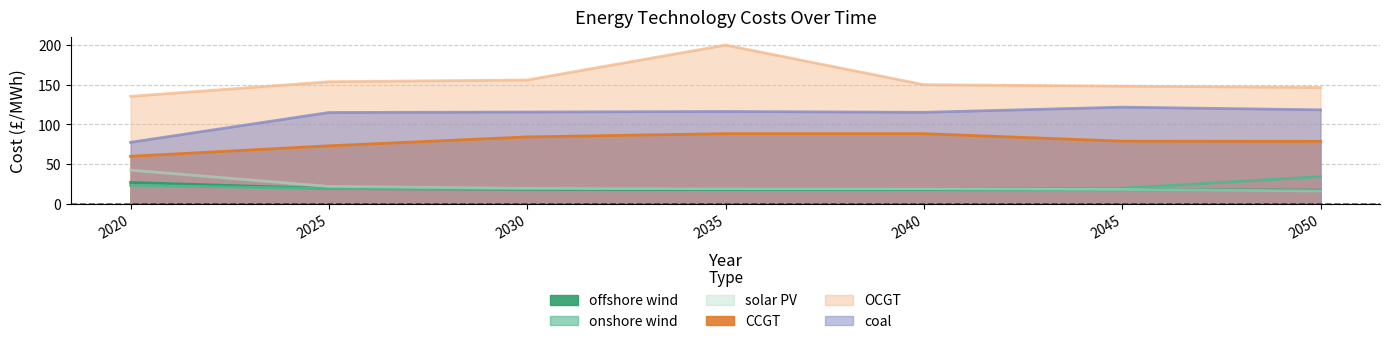

Where is CCGT nearest to the value 74?

2025